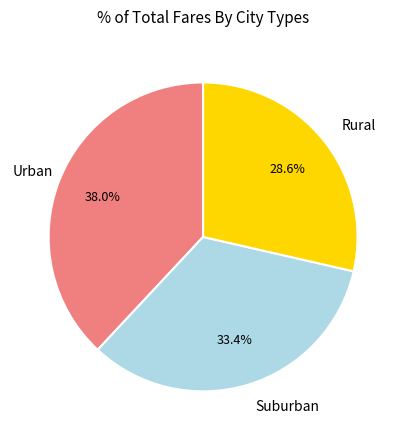

Is the sum of Urban and Suburban greater than half?

Yes